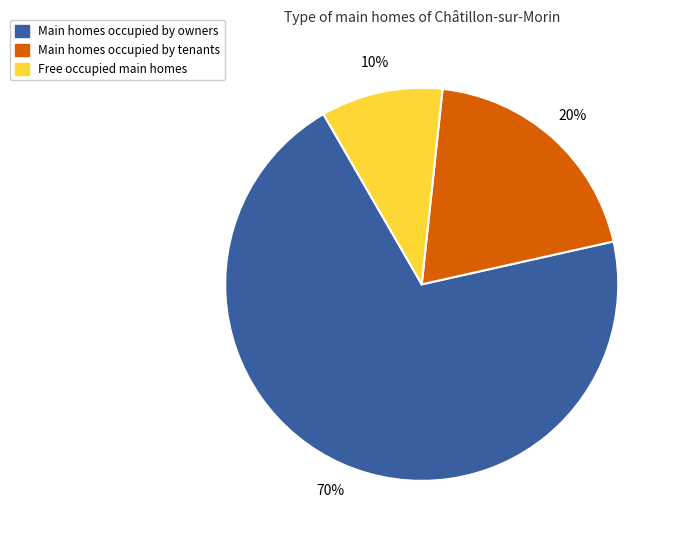

To the nearest percent, what is the difference between the largest and smallest slice percentages?

60%